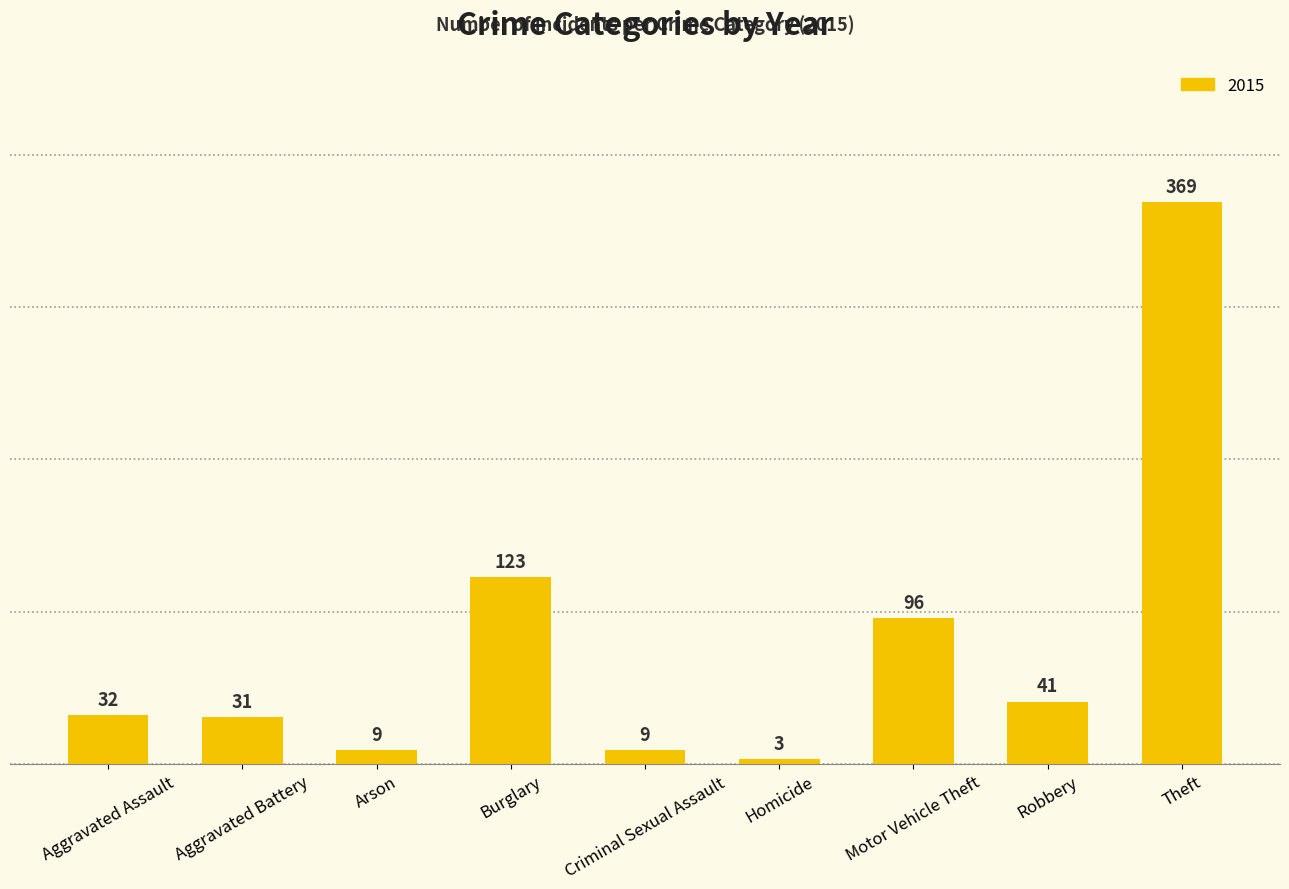

What is the smallest value displayed?

3